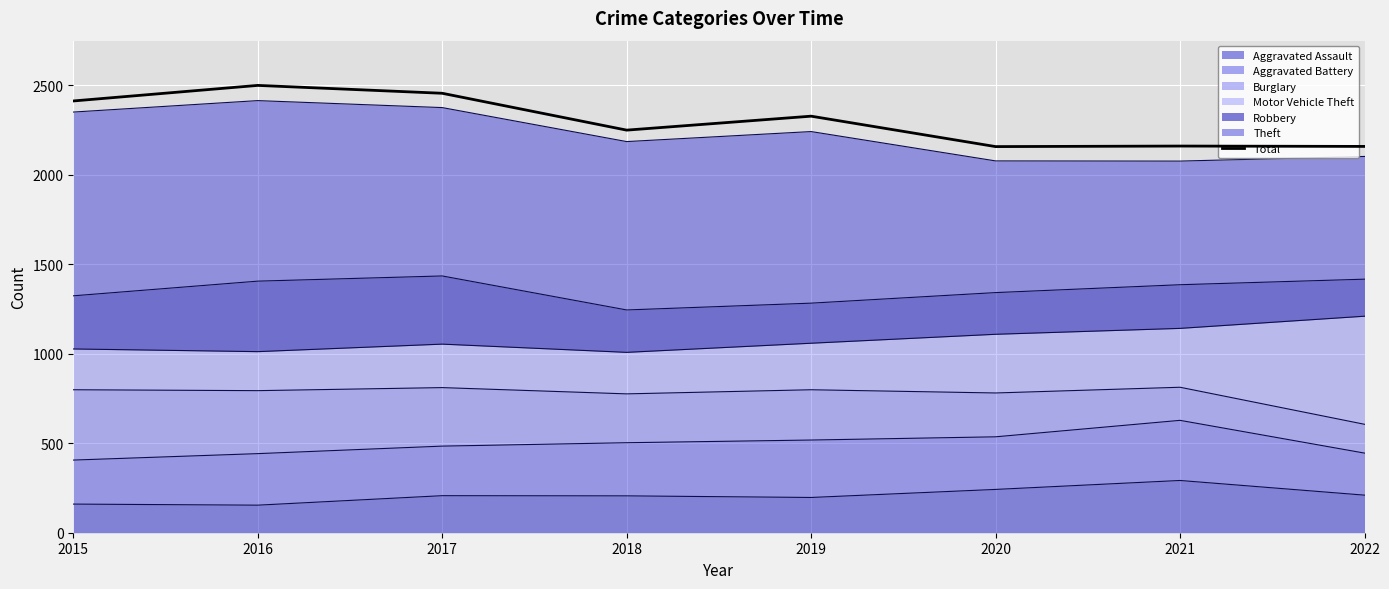

List the labels in order of value, smallest first.

2020, 2022, 2021, 2018, 2019, 2015, 2017, 2016